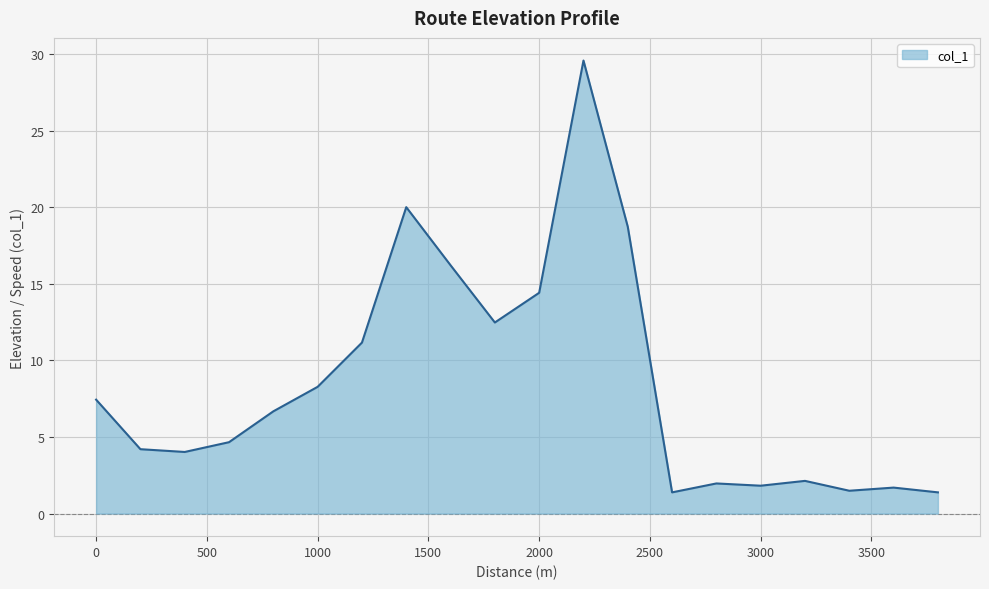

What is the average value?

8.5